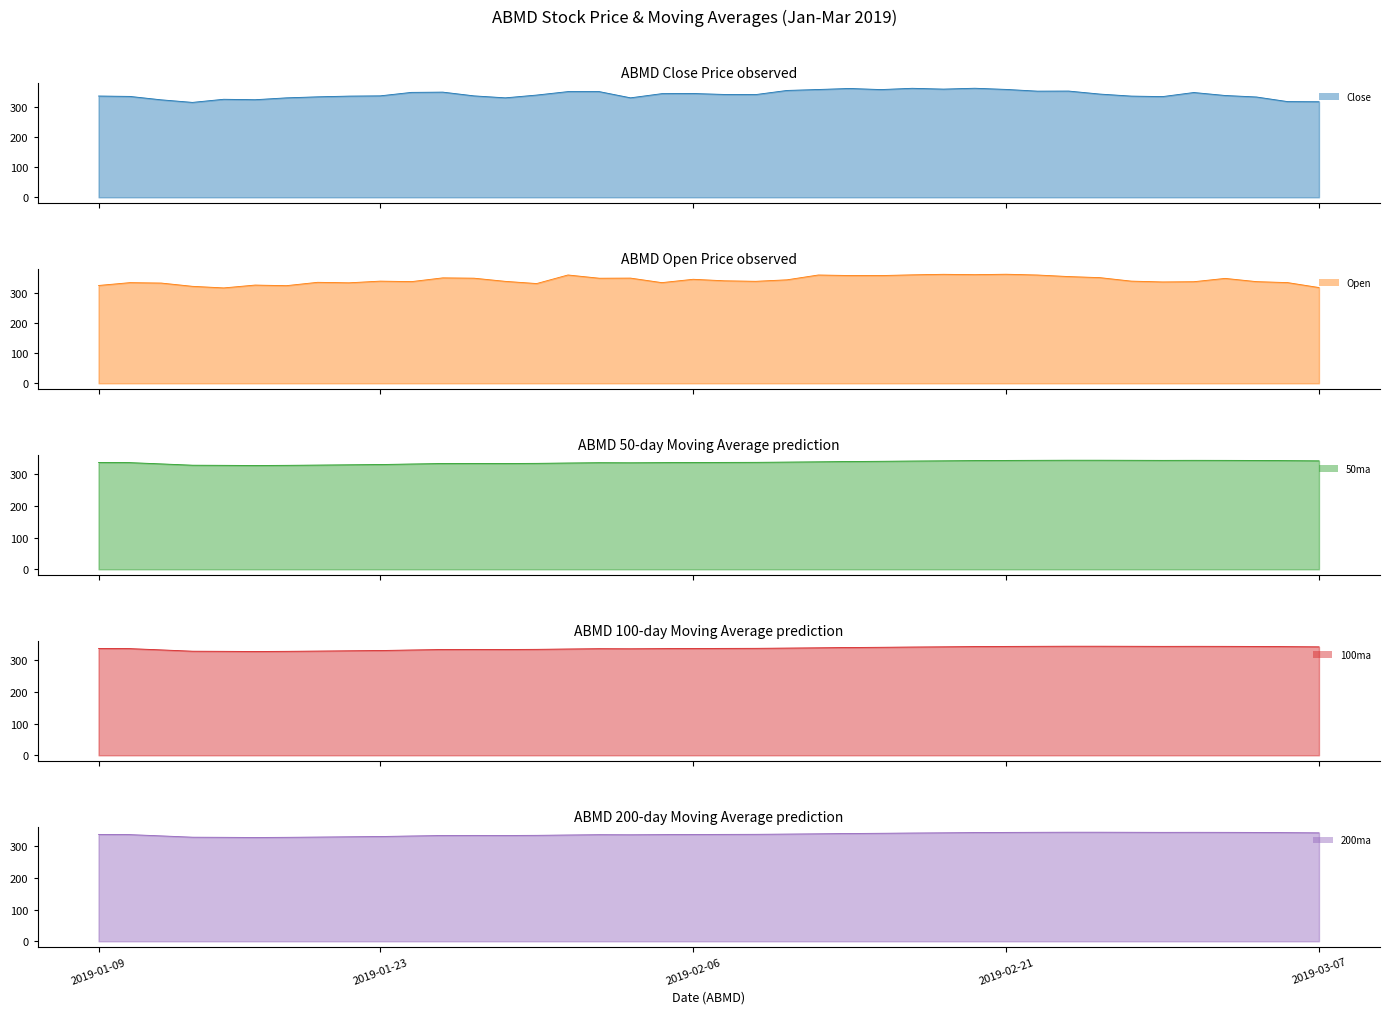

True or false: 50ma has a value of 327.2 at 2019-01-17.

True